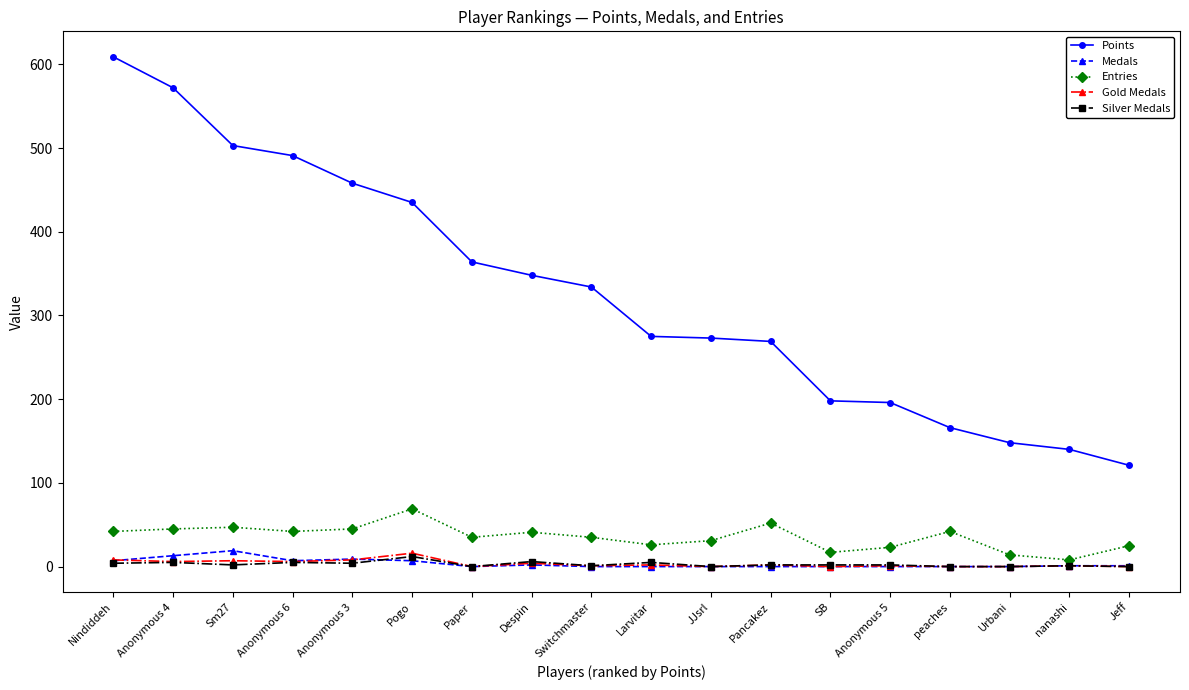

What is the spread (max minus min) of values at Anonymous 3?

454